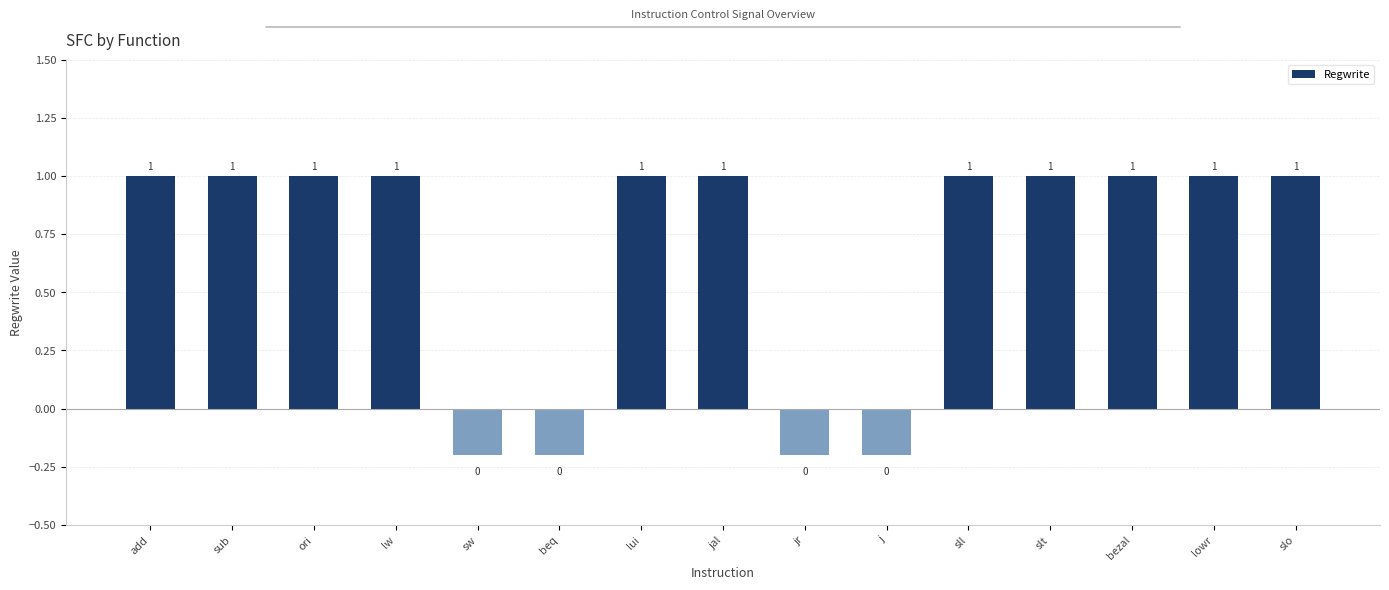

What is the value of the 1st bar from the left?

1.0